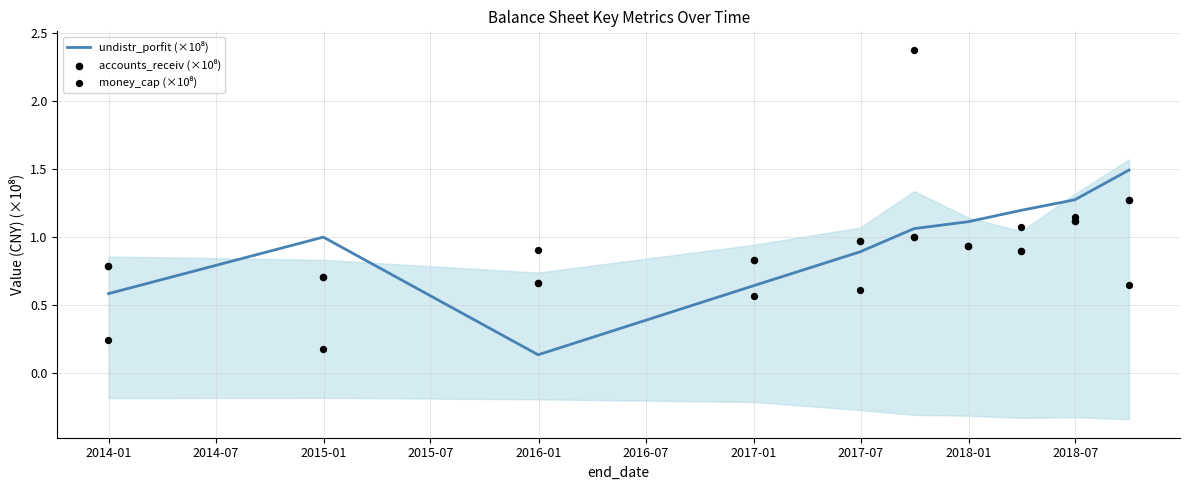

Which series reaches the minimum Y coordinate?

undistr_porfit (×10⁸)